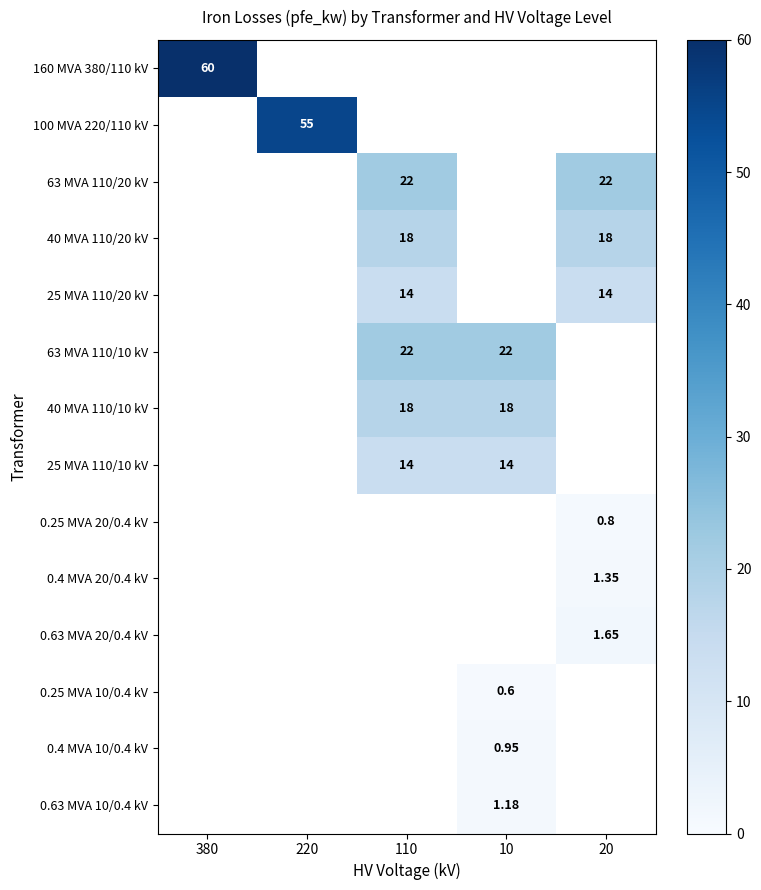

Is the value of 0.4 MVA 20/0.4 kV at 20 greater than the value of 63 MVA 110/10 kV at 380?

No